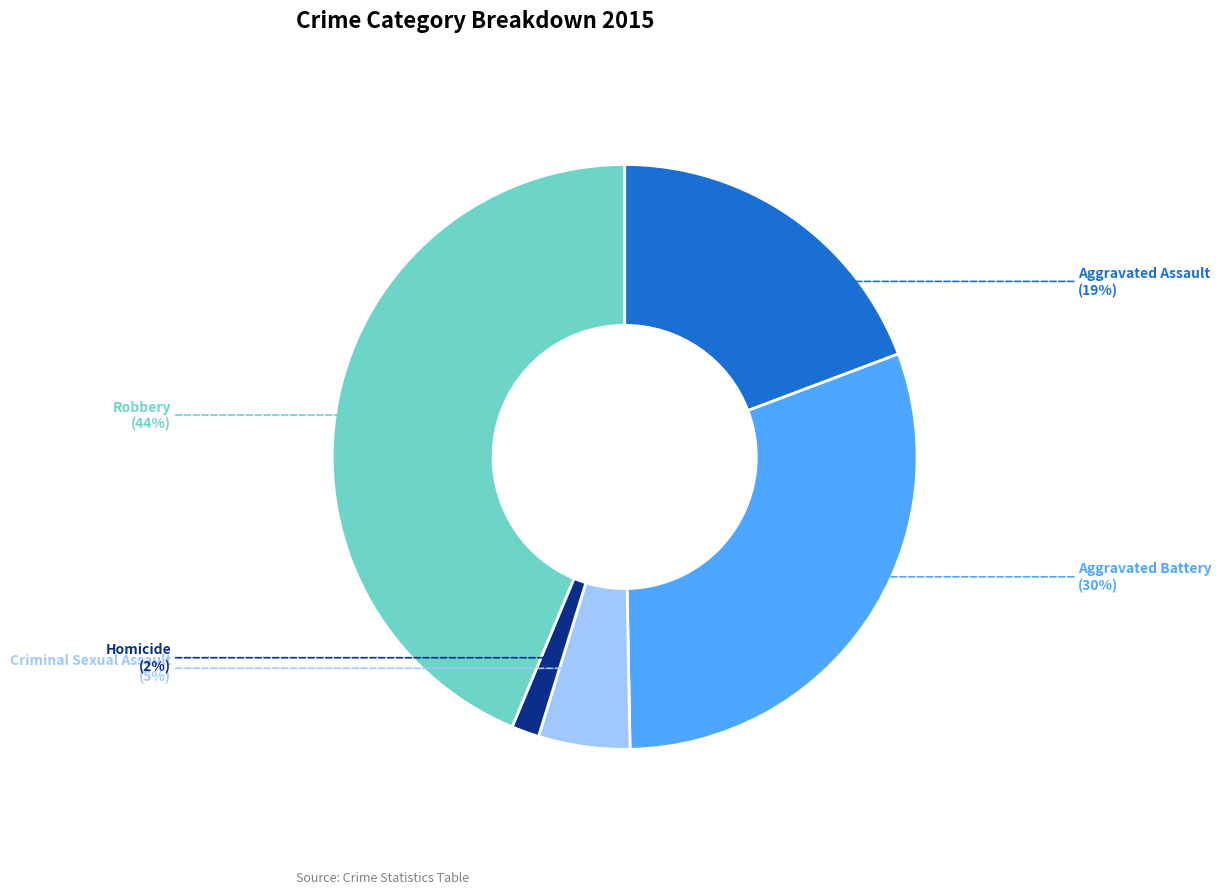

The Robbery slice represents 33% of the pie. True or false?

False